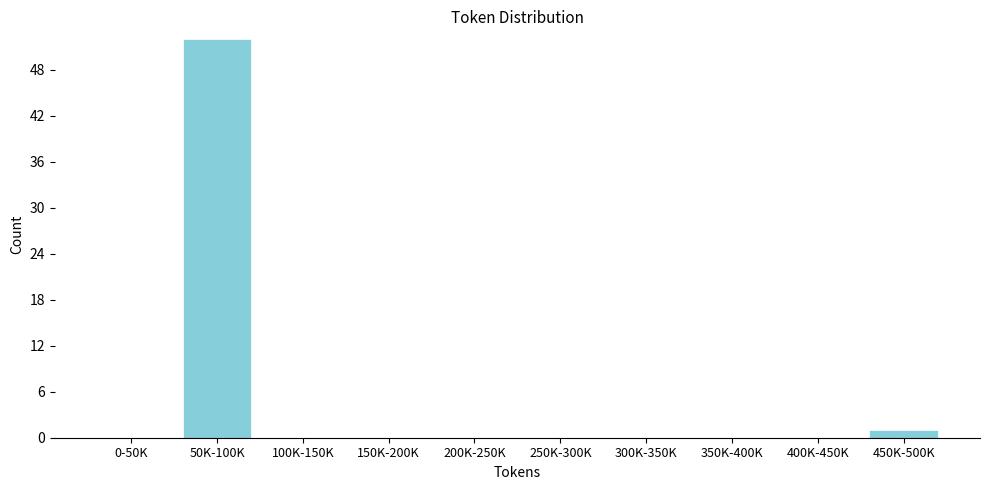

Reading left to right, extract all data points from this chart.

0-50K=0	50K-100K=52	100K-150K=0	150K-200K=0	200K-250K=0	250K-300K=0	300K-350K=0	350K-400K=0	400K-450K=0	450K-500K=1